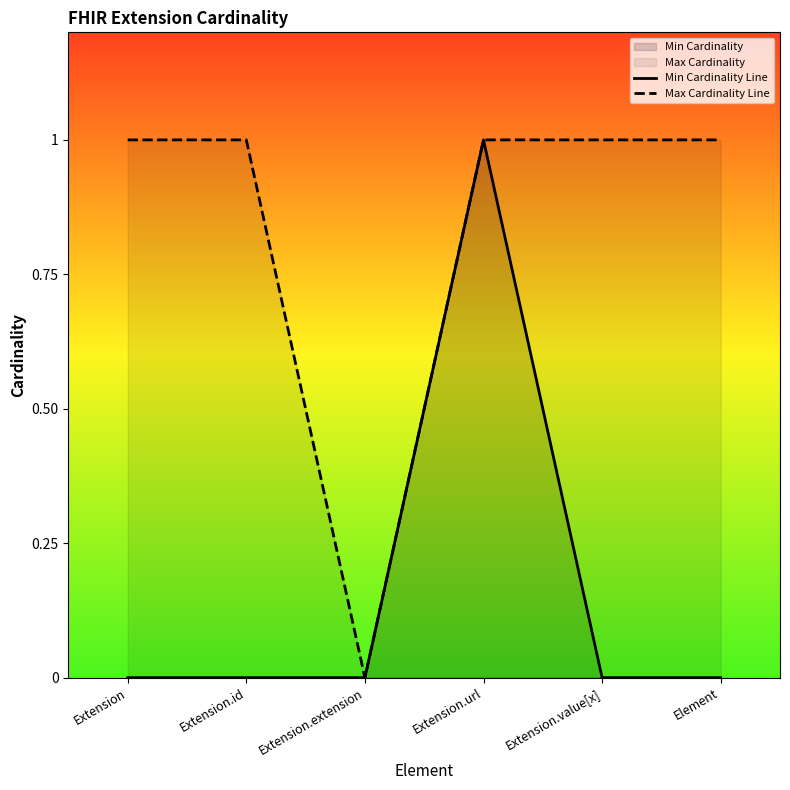

What is the difference between the maximum and minimum values in the Max Cardinality Line series?

1